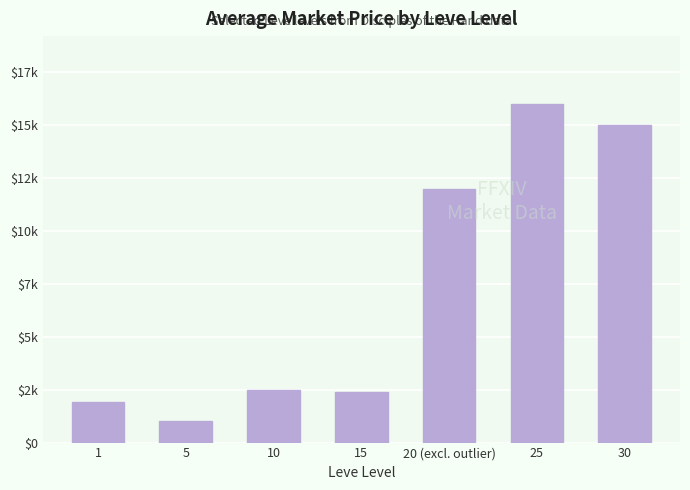

Does the chart contain any negative values?

No